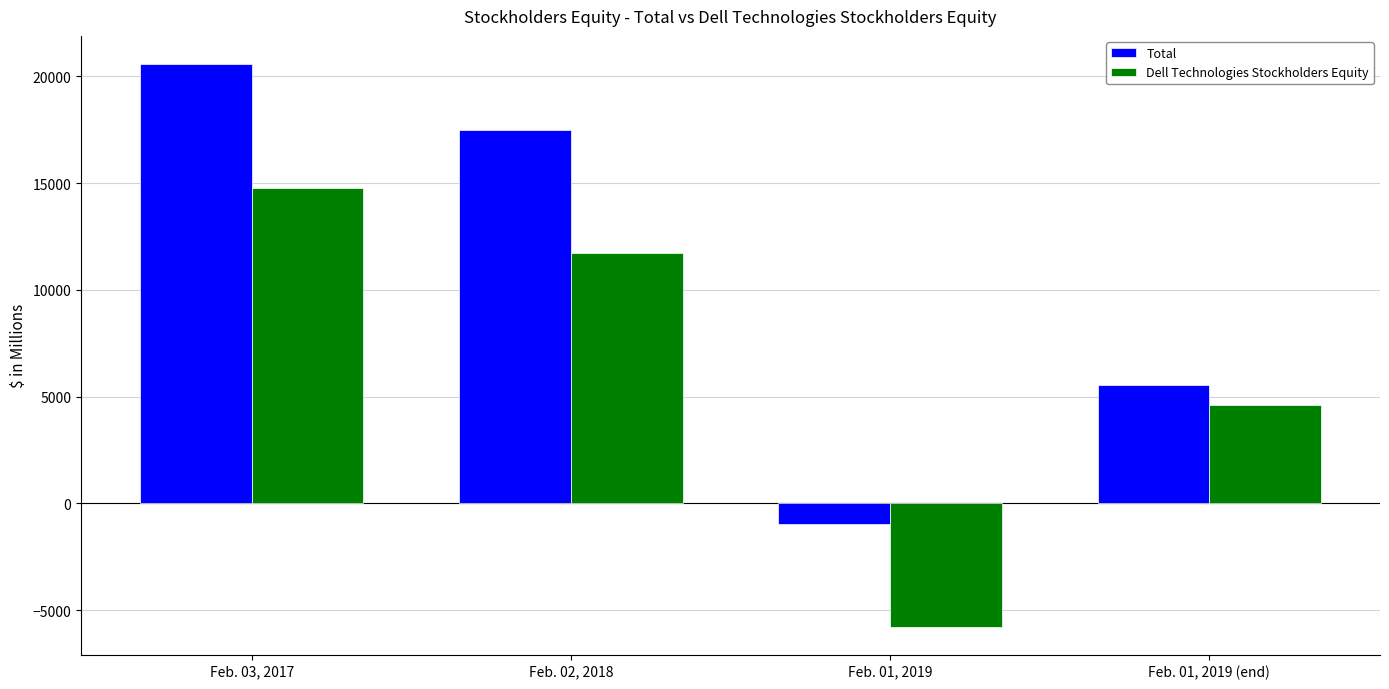

Which category has the highest value across all series?

Feb. 03, 2017